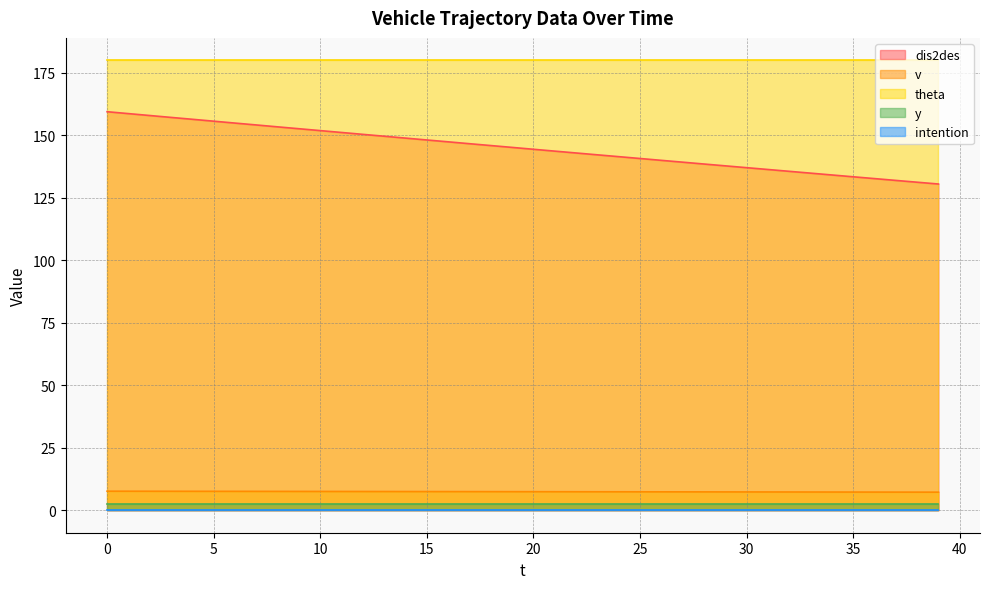

True or false: dis2des and intention cross at least once.

False